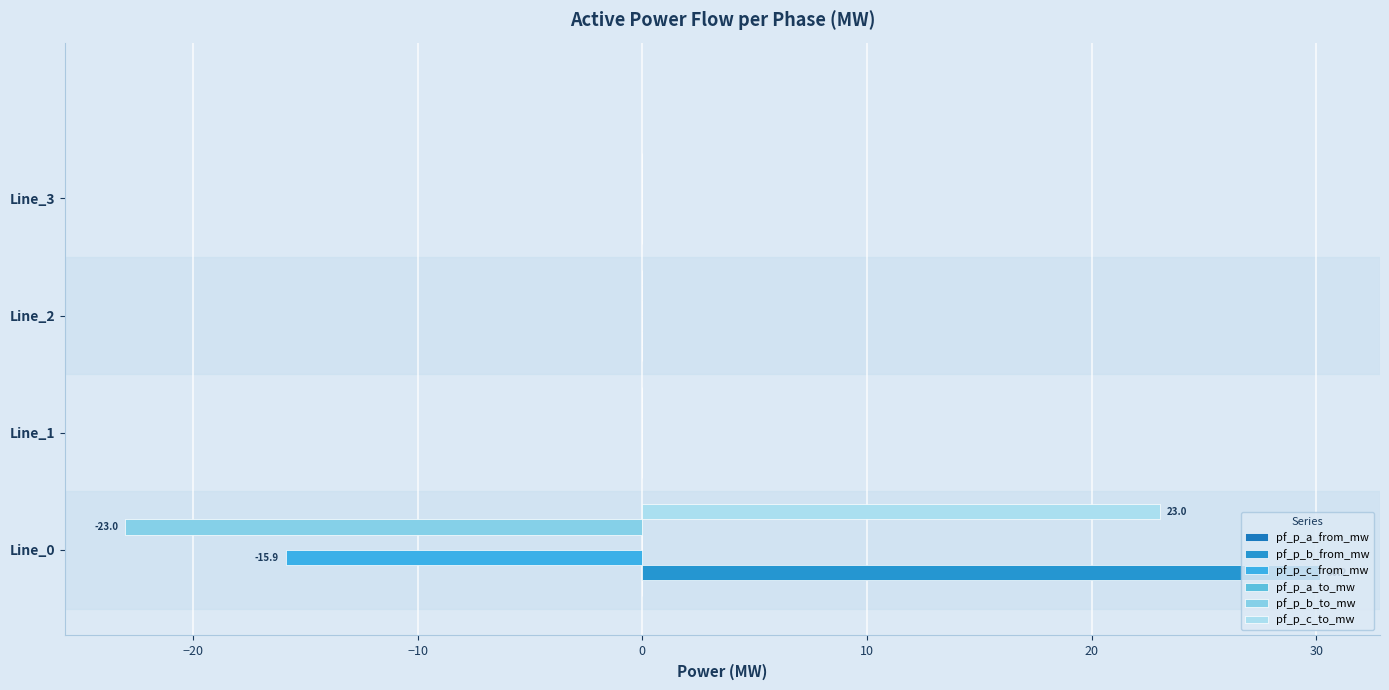

How many data points does each series have?

4